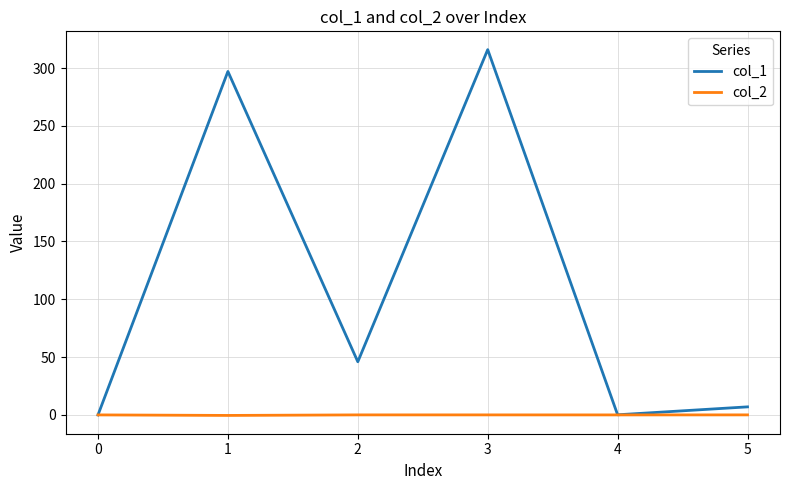

What are all the series names shown in the legend?

col_1, col_2